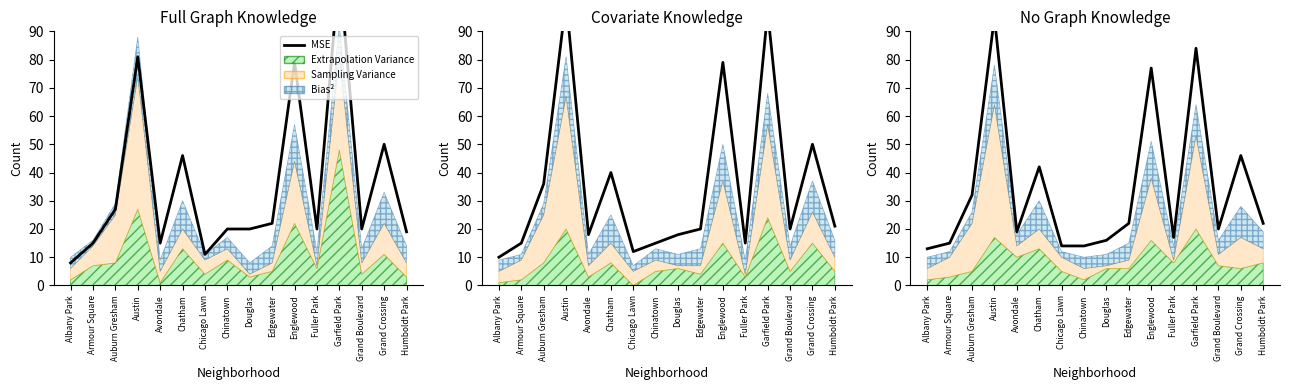

What is the average value?

34